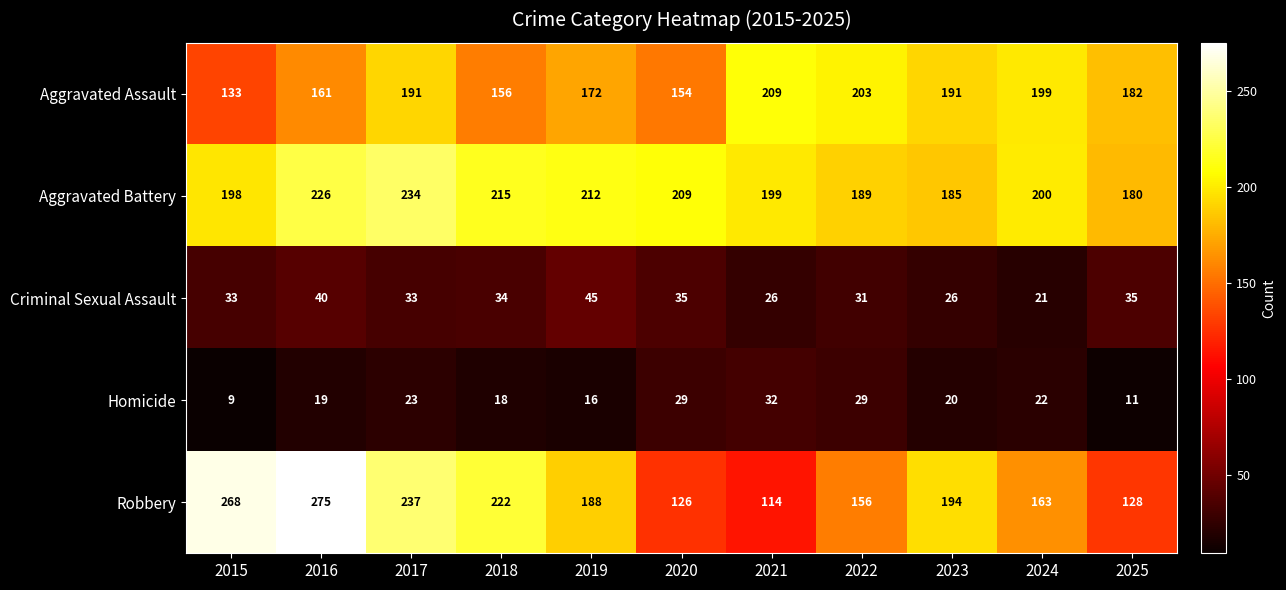

At which category is the sum across all series the highest?

2016